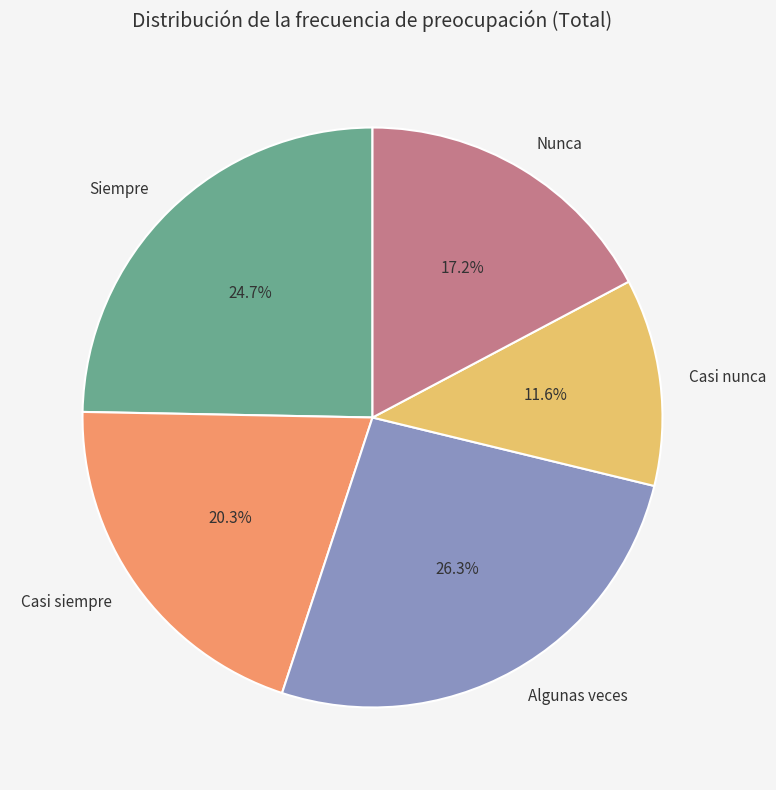

True or false: Casi nunca accounts for 1% of the total.

False